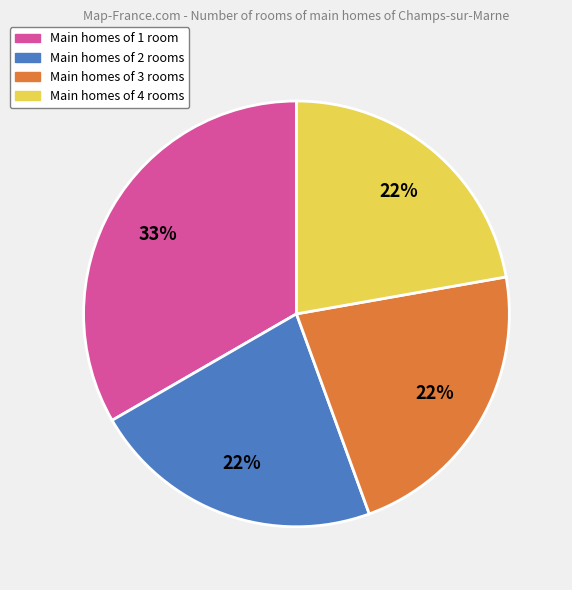

What percentage is the Main homes of 1 room slice, to the nearest percent?

33%